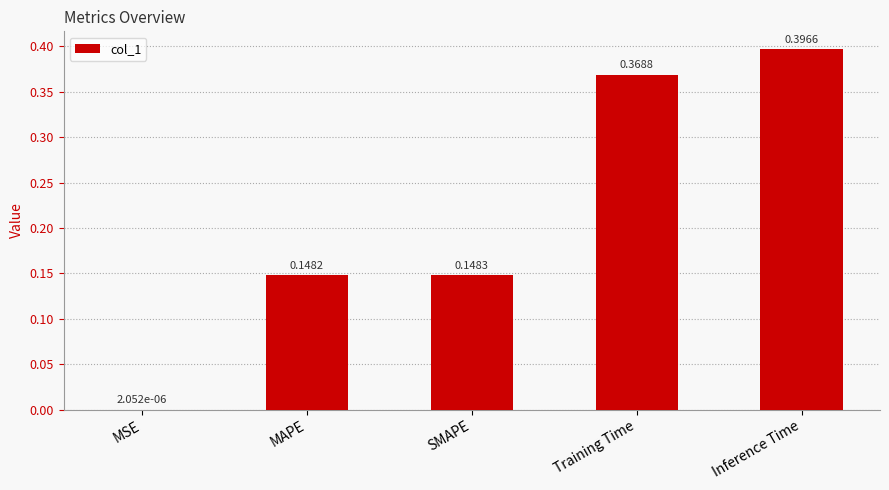

How many distinct data groups are displayed?

1